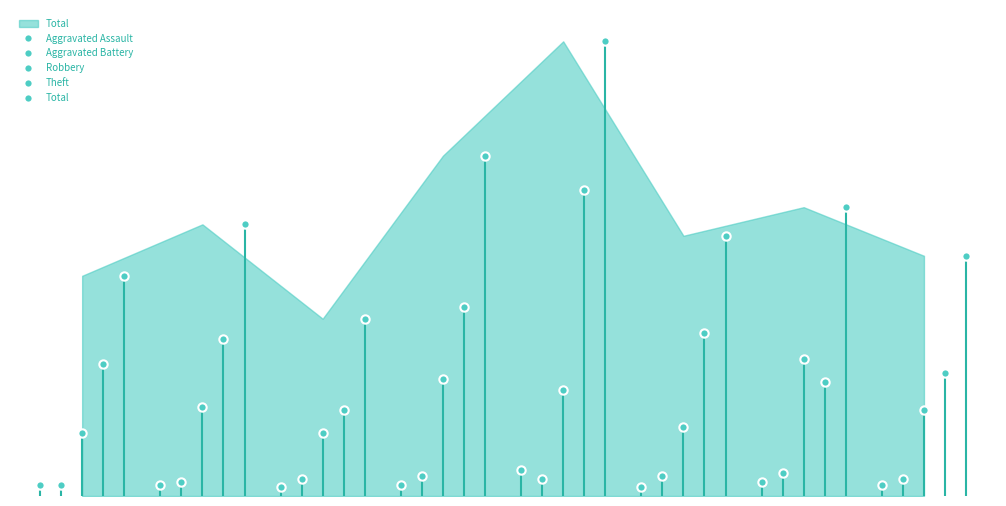

What is the difference between the highest and lowest values at 2?

115